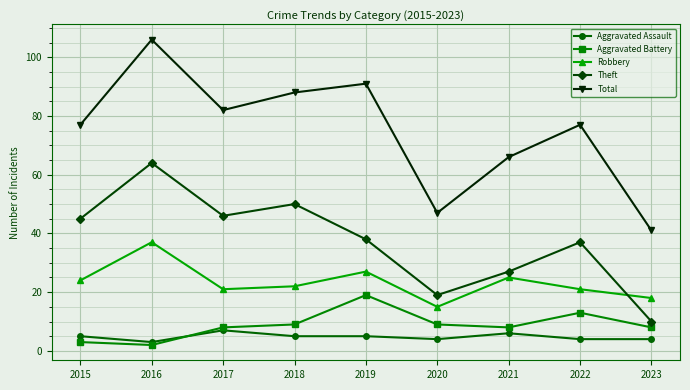

The Aggravated Battery series shows 8 at 2023. True or false?

True